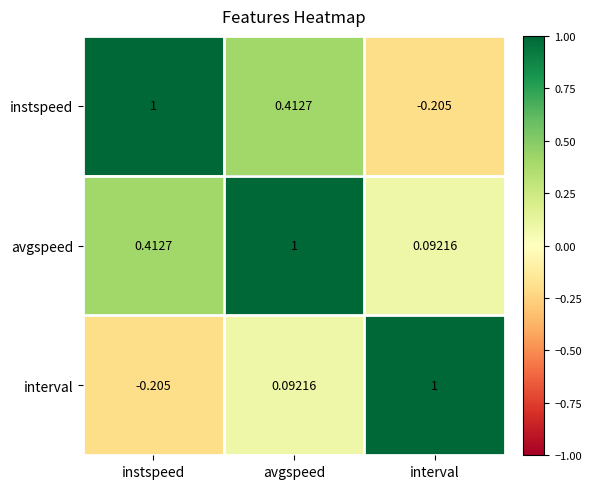

At which label is avgspeed closest to 0?

interval